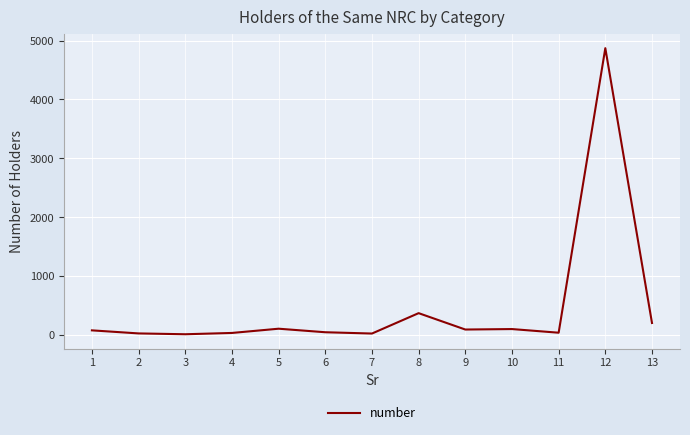

Is it true that the value at 5 is 110?

True